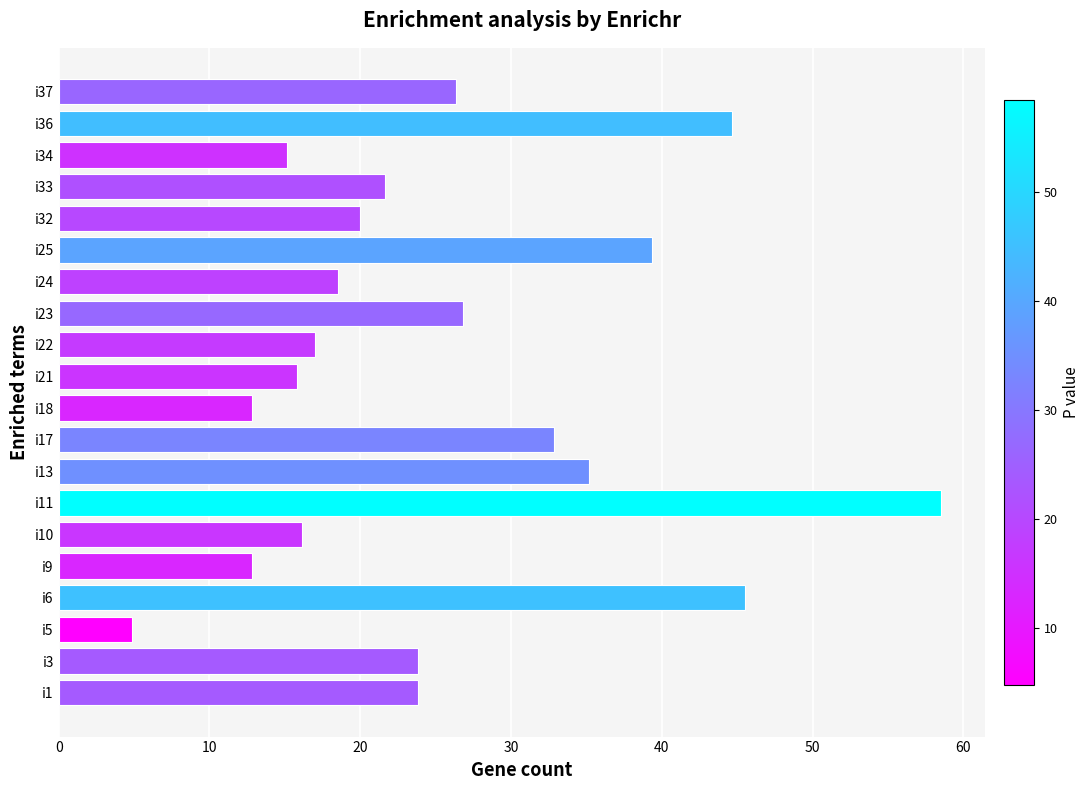

What is the sum of all values?

511.7